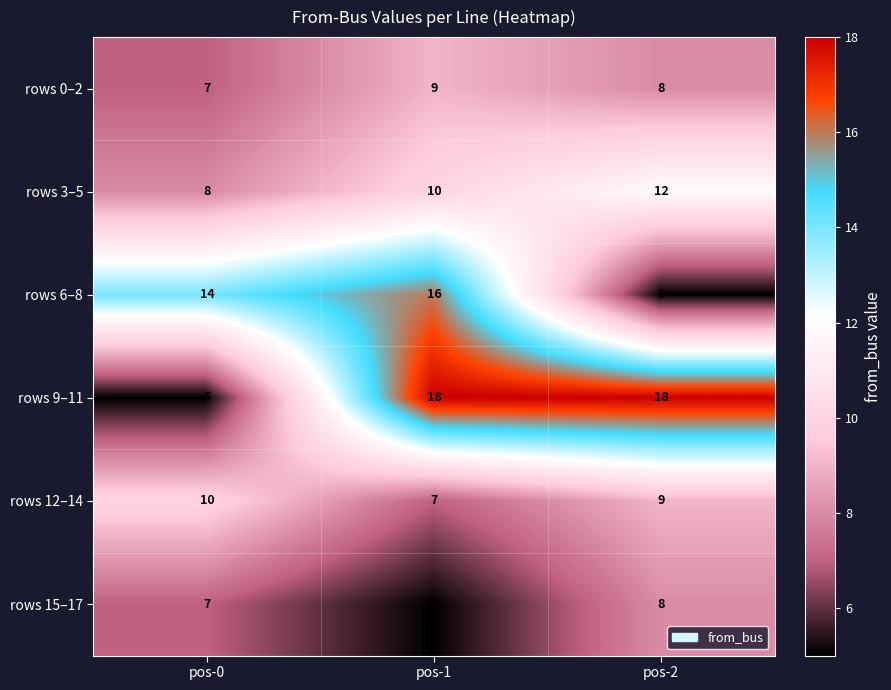

What is the minimum value shown in the chart?

5